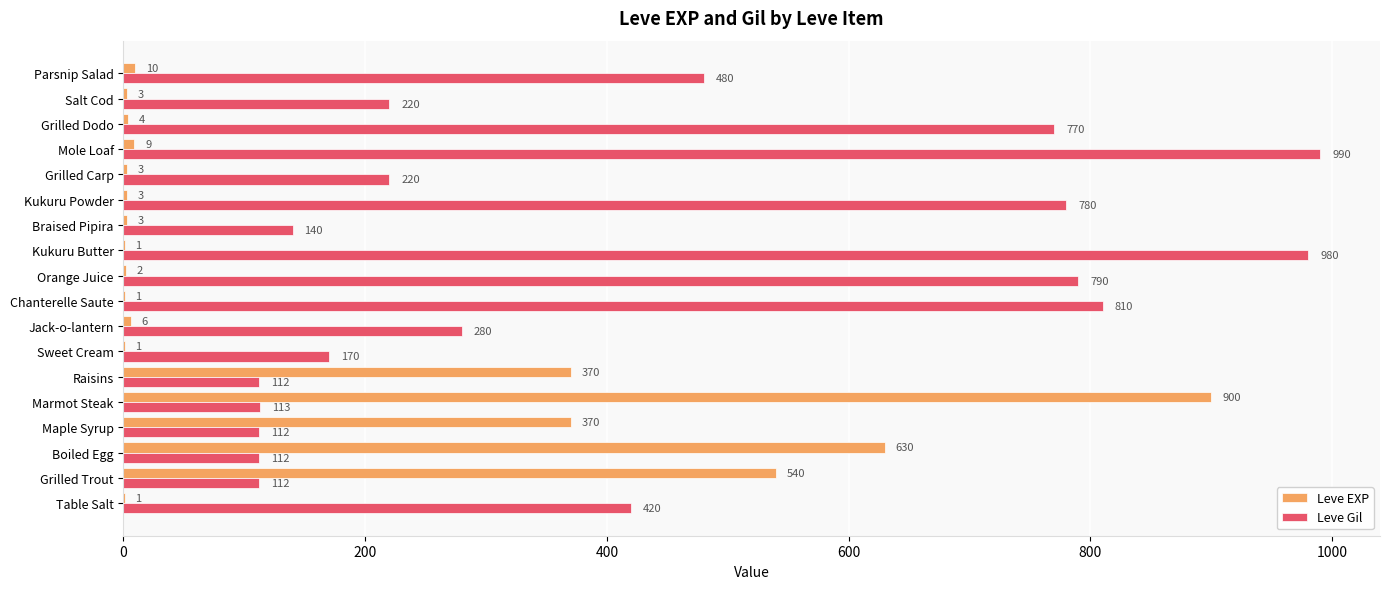

What is the sum of all Leve Gil values?

7611